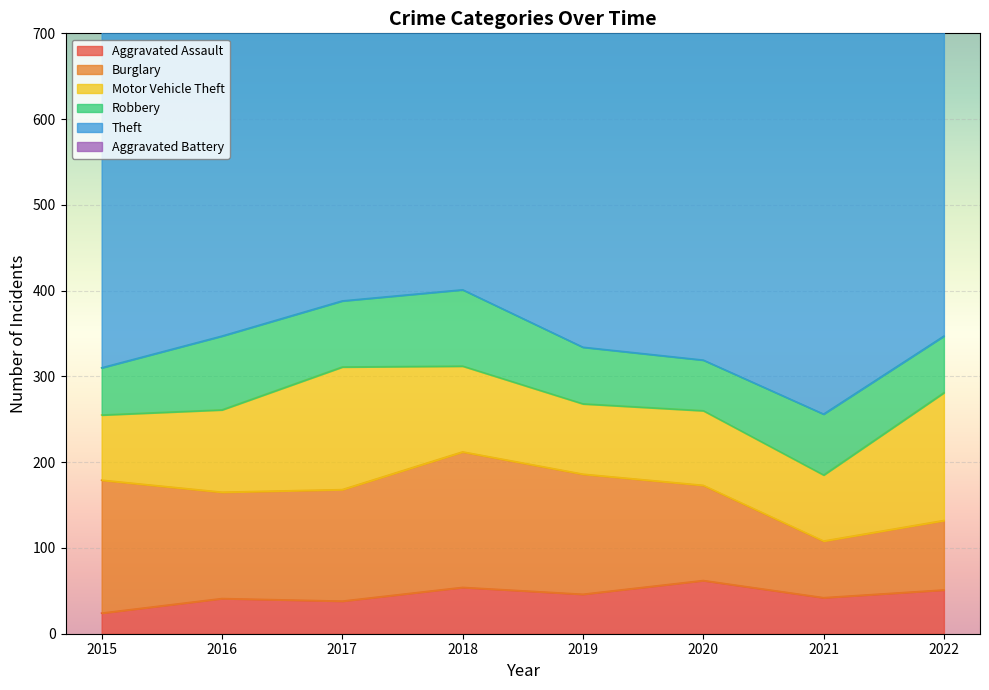

In Burglary, how many points are lower than both neighbors (excluding endpoints)?

2